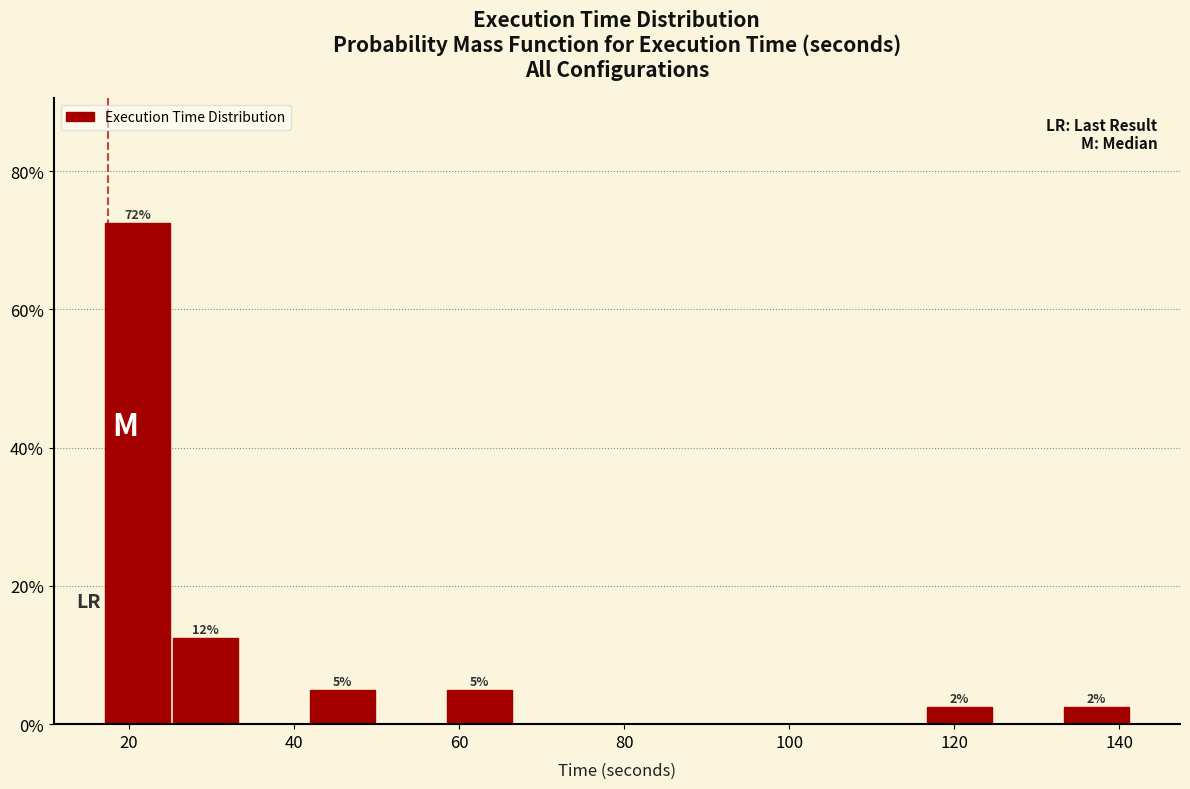

Over which range of the x-axis is the bar tallest?

18 to 26